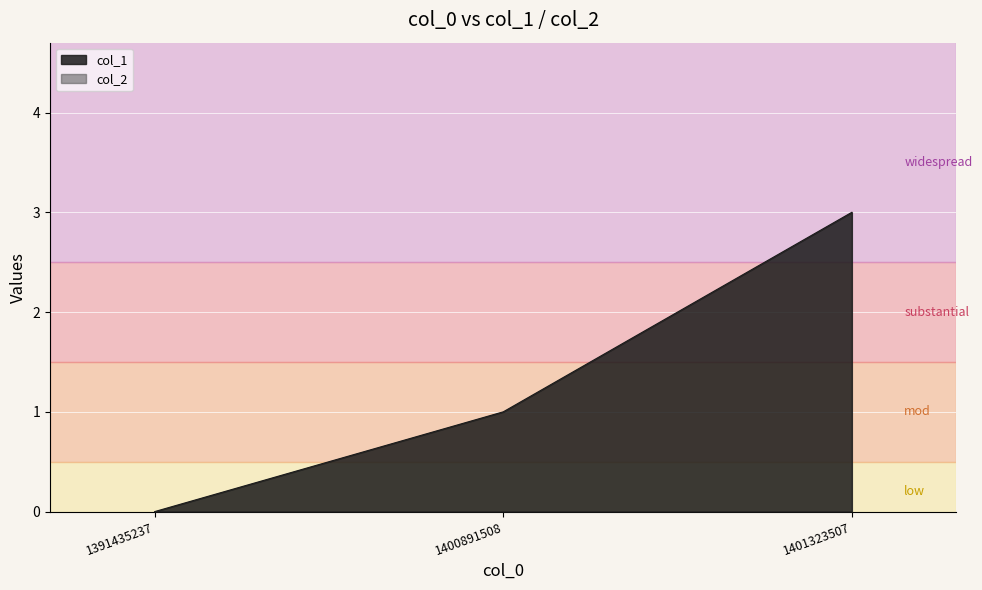

Reading left to right, transcribe all the data shown in this chart.

1391435237=0	1400891508=1	1401323507=3